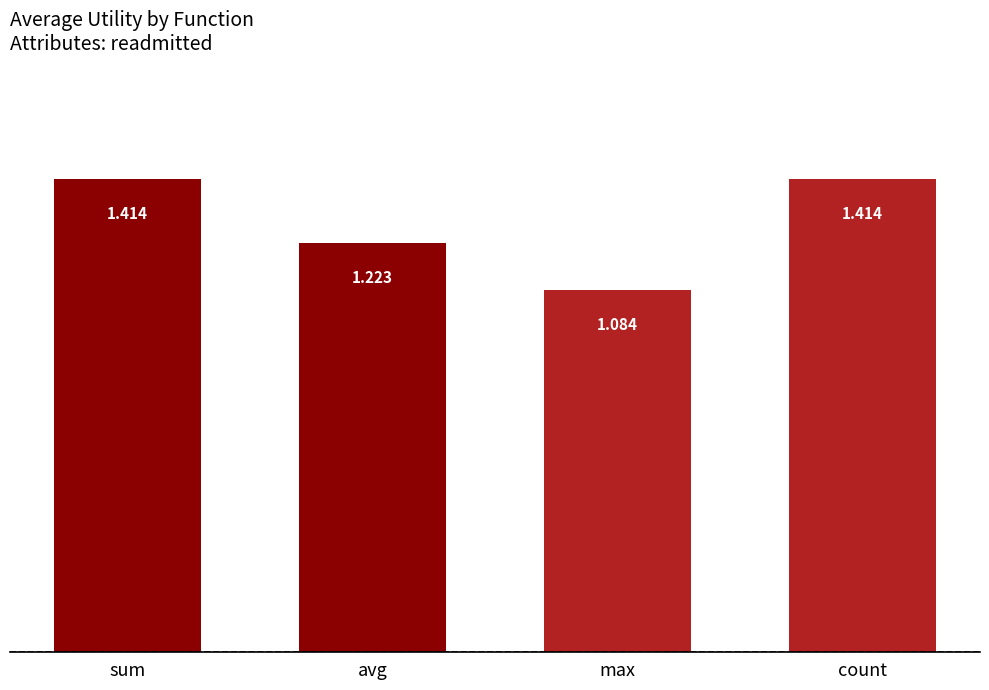

The value at count is 1.9. True or false?

False